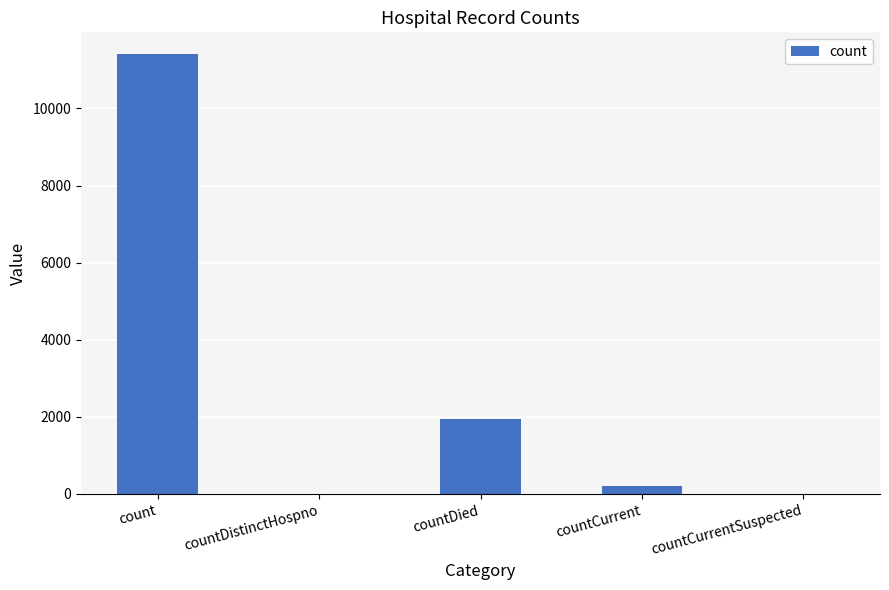

What is the change in value from count to countDistinctHospno?

-11404